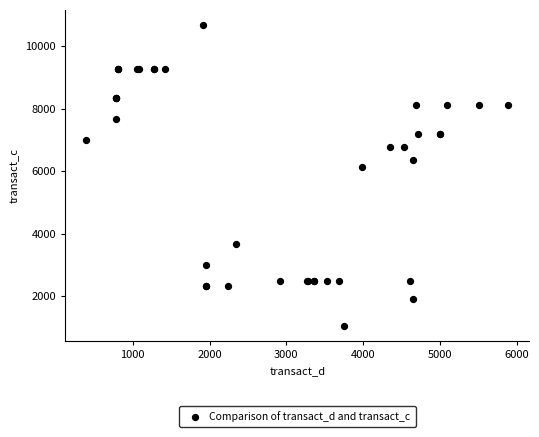

What Y value in the scatter plot is closest to 5863?

6125.4